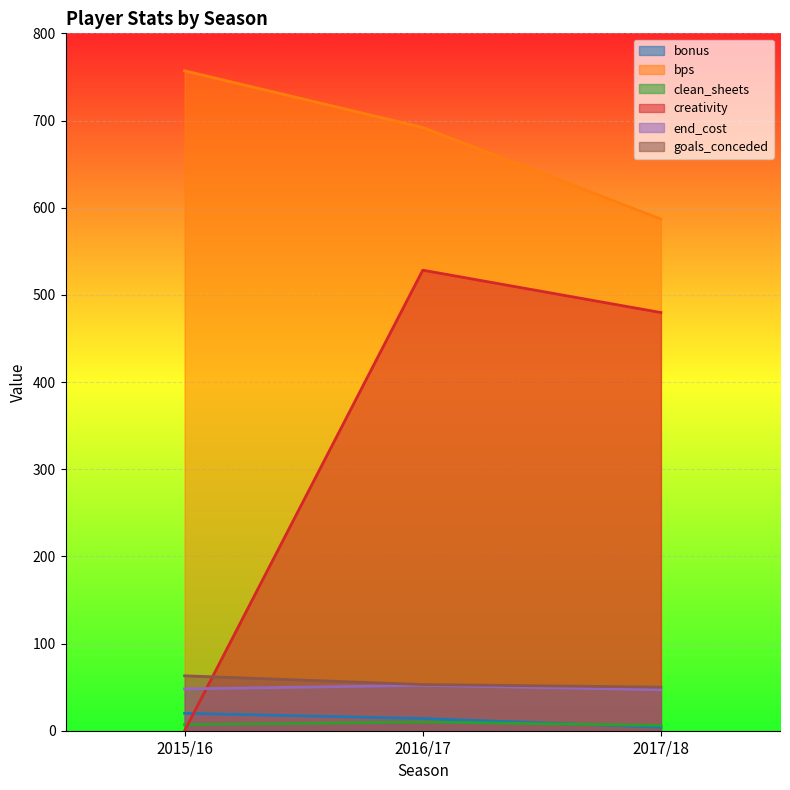

At which label does bps reach its minimum?

2017/18